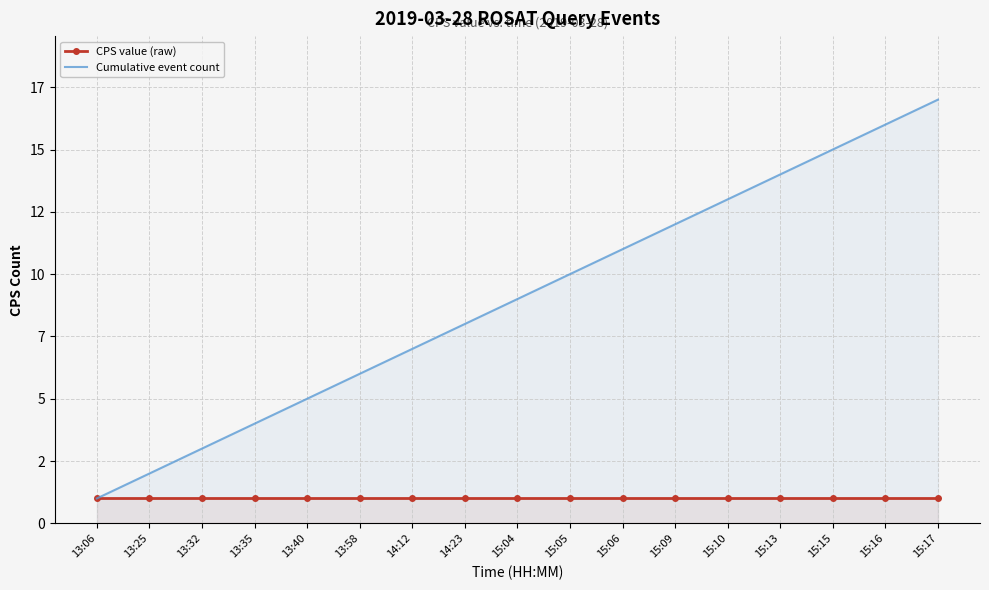

Which has a higher value, 13:06 or 14:12?

13:06